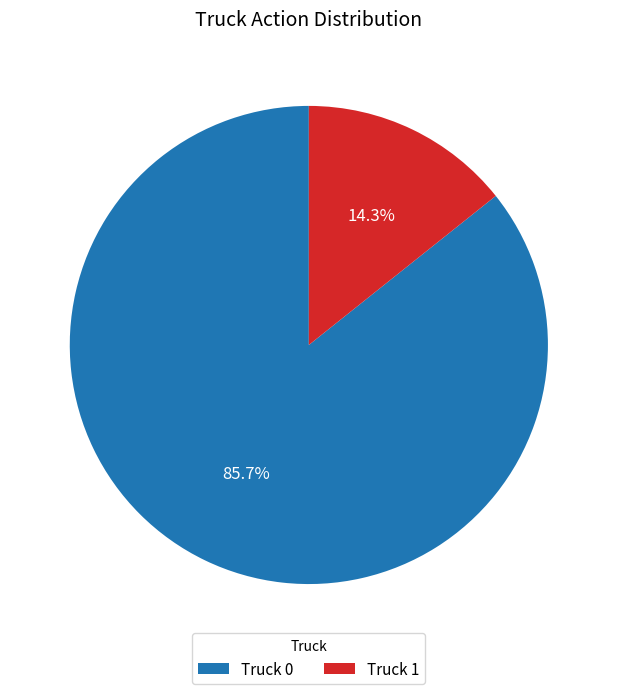

Which slice is the smallest?

Truck 1